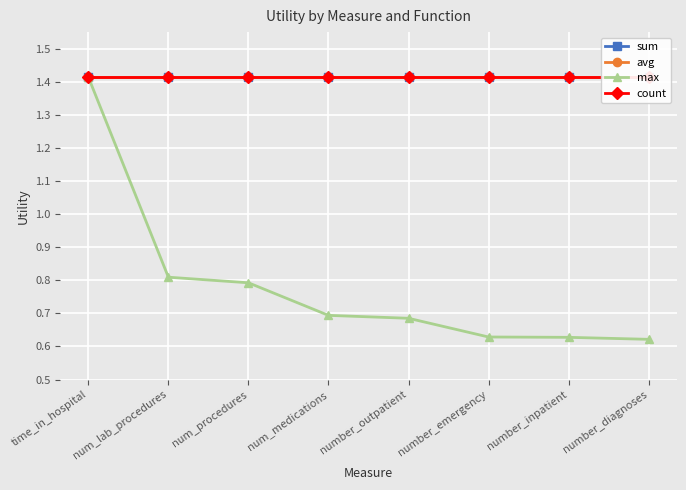

What position from the right is num_procedures?

6